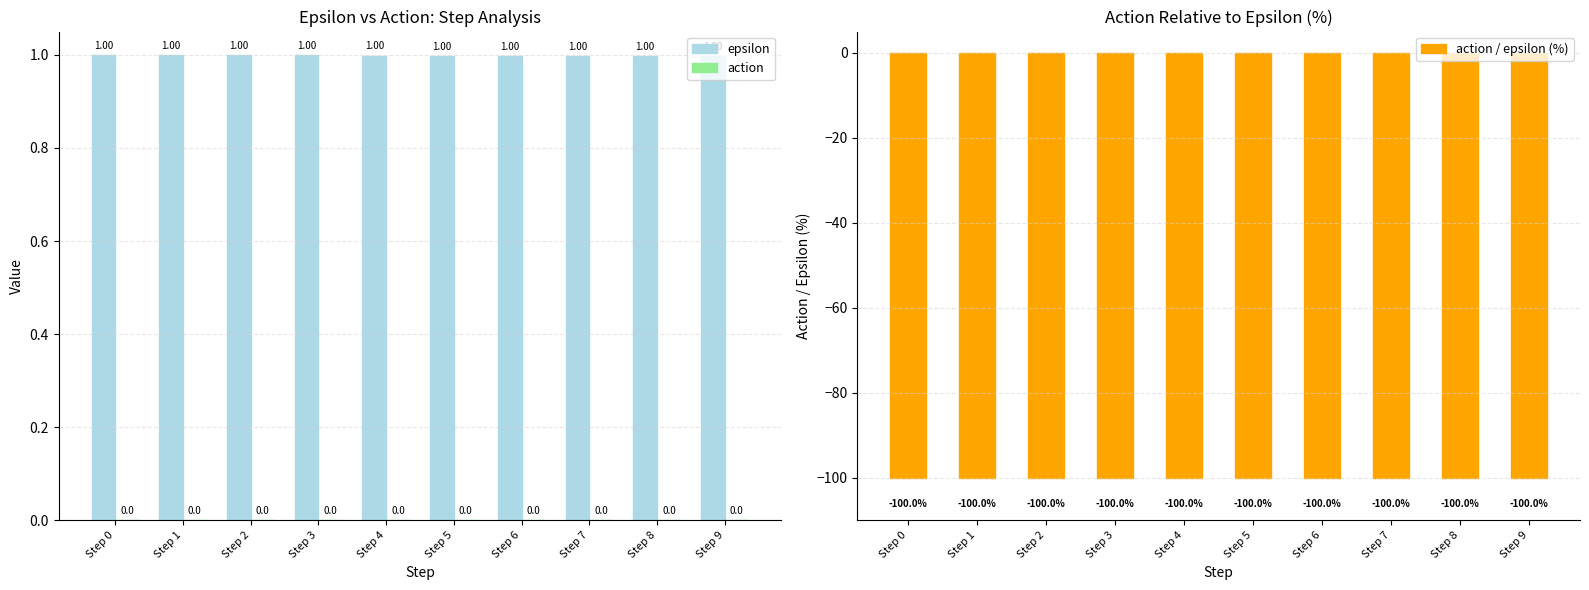

What is the average value of the epsilon series?

1.0